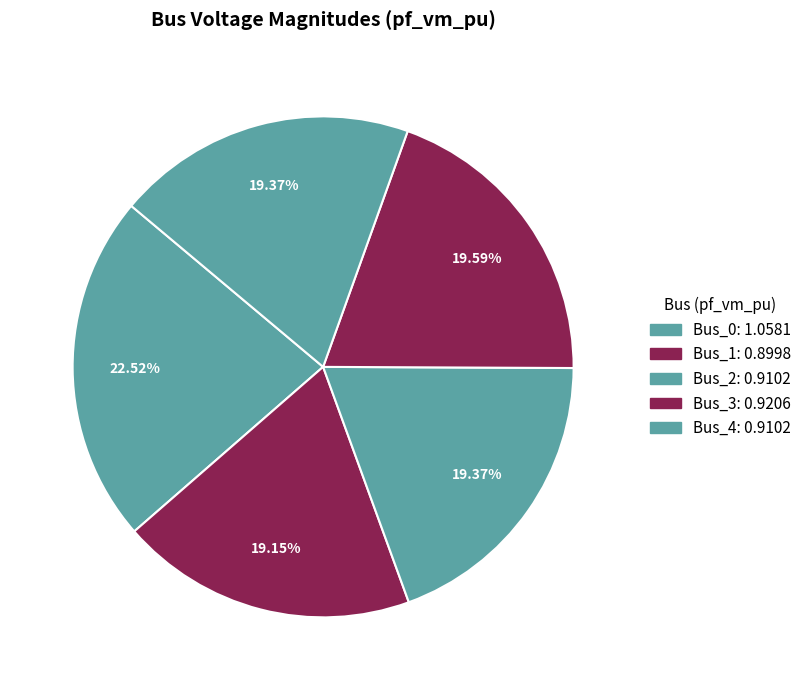

What is the smallest slice in the pie chart?

Bus_1